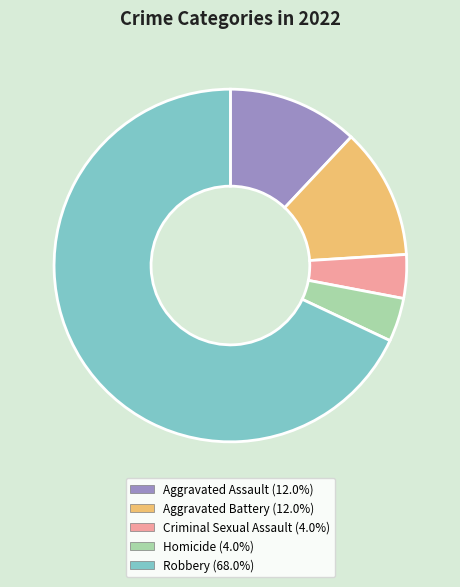

Is the sum of Aggravated Battery and Homicide greater than half?

No